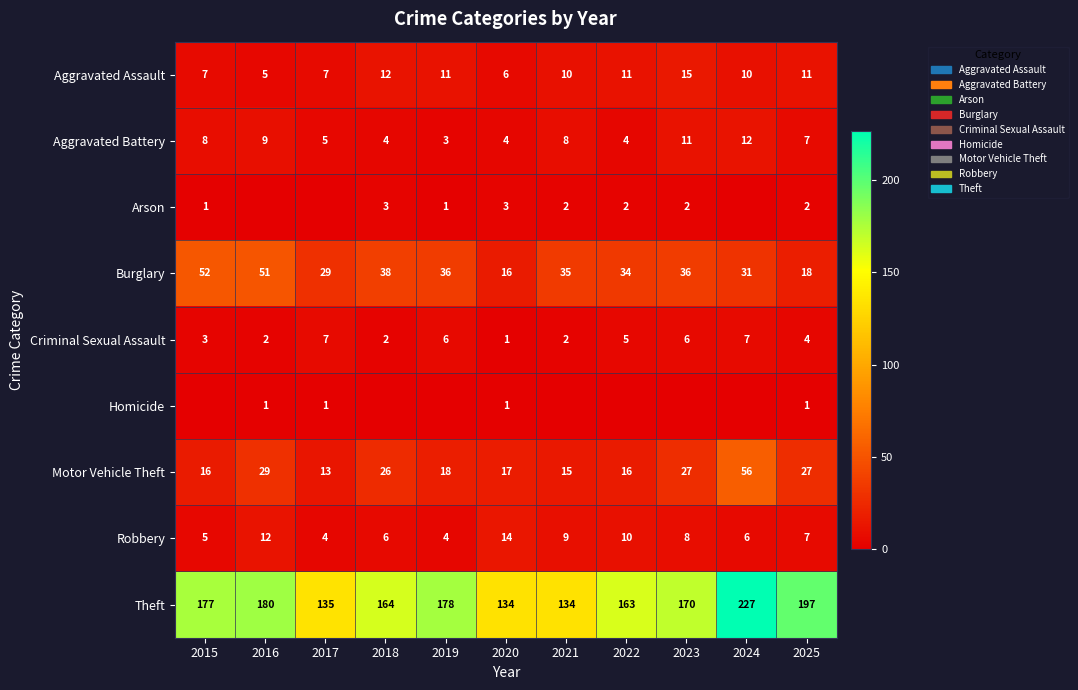

True or false: Robbery has a value of 20 at 2016.

False